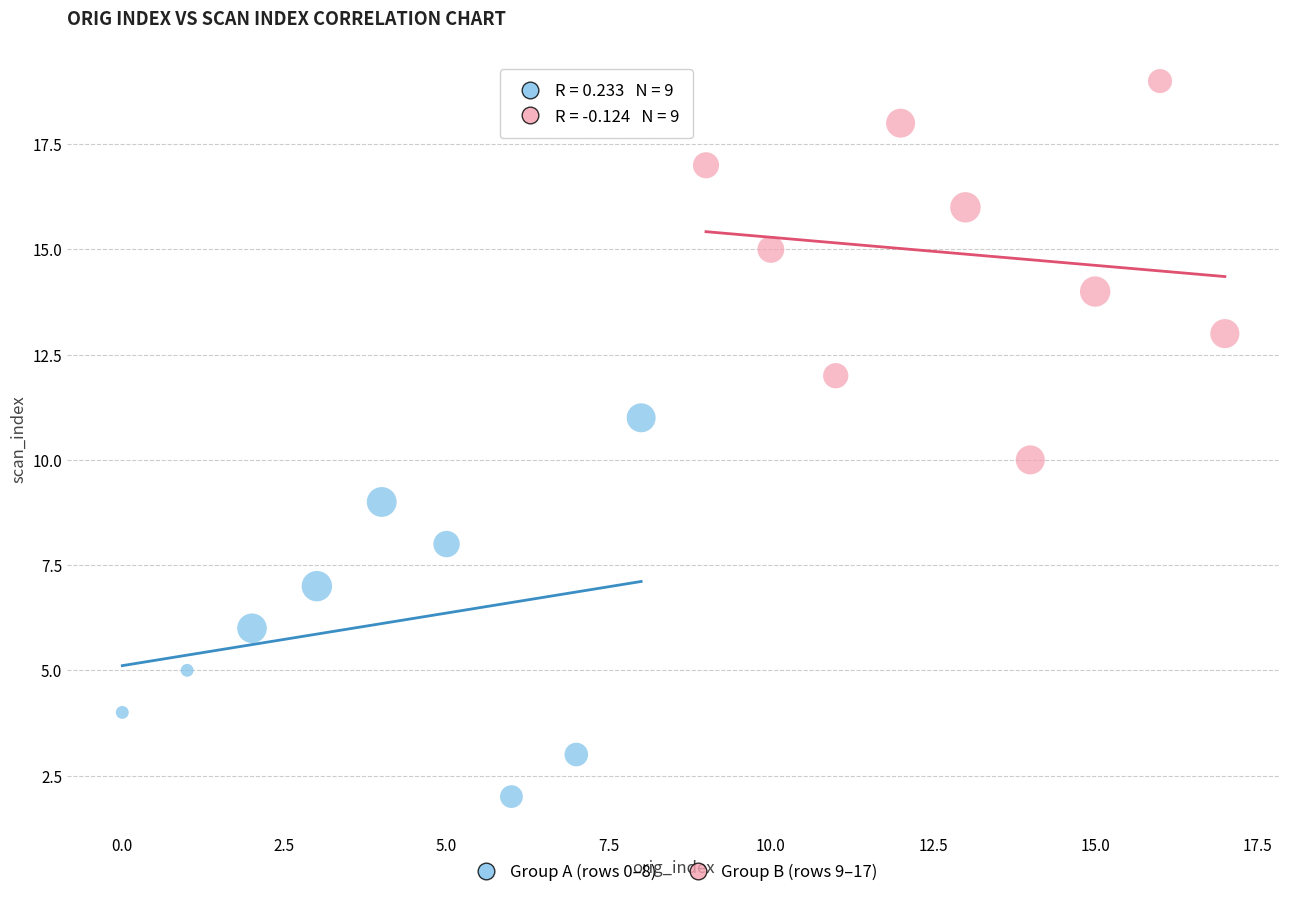

Which series reaches the minimum Y coordinate?

Group A (rows 0–8)